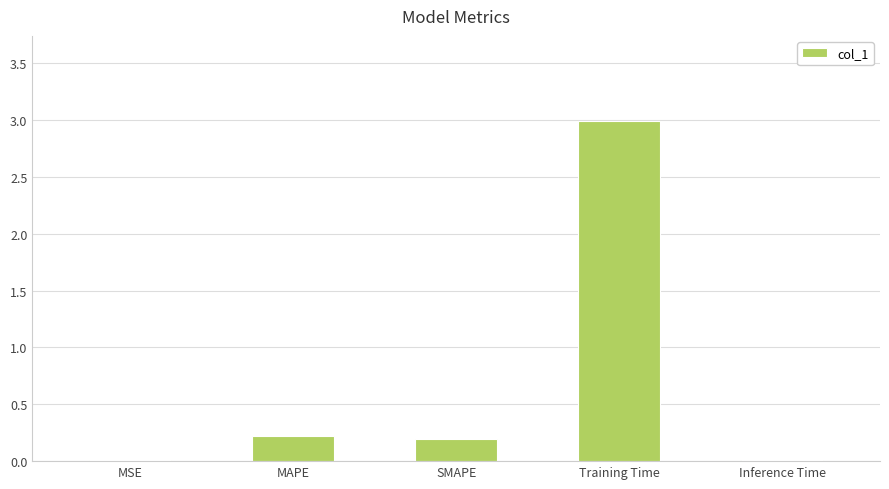

What is the sum of all values?

3.4